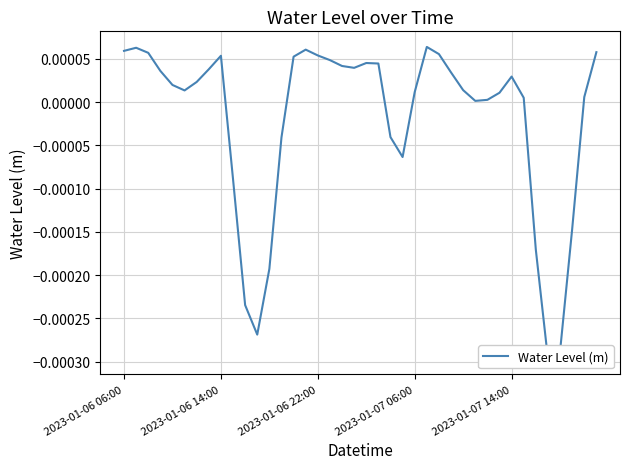

How many lines are shown in the chart?

1